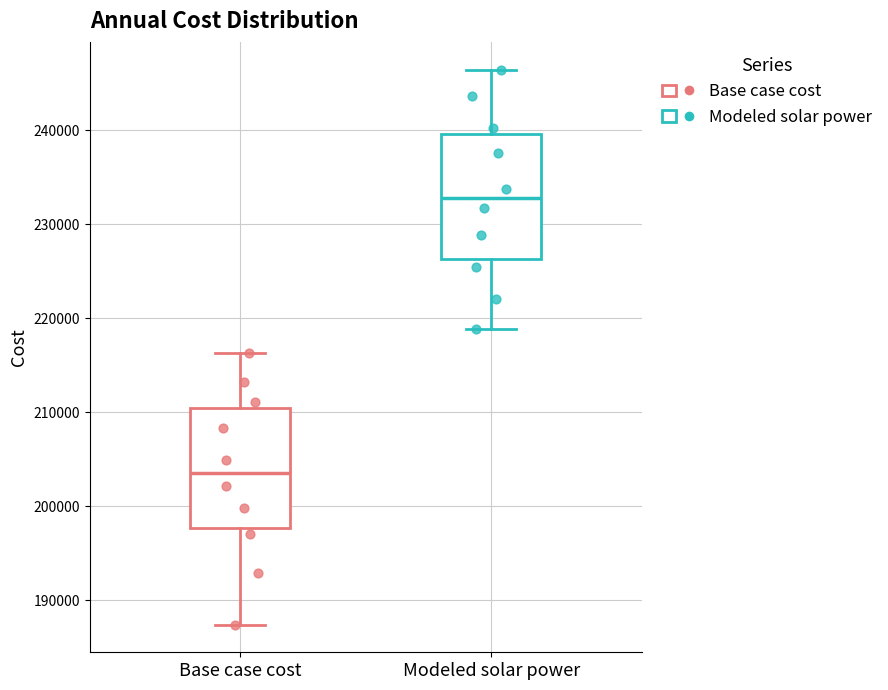

Where does the upper whisker of the box for Base case cost end on the y-axis? The values are not printed on the chart, so give them approximately, as read against the axis.

216000